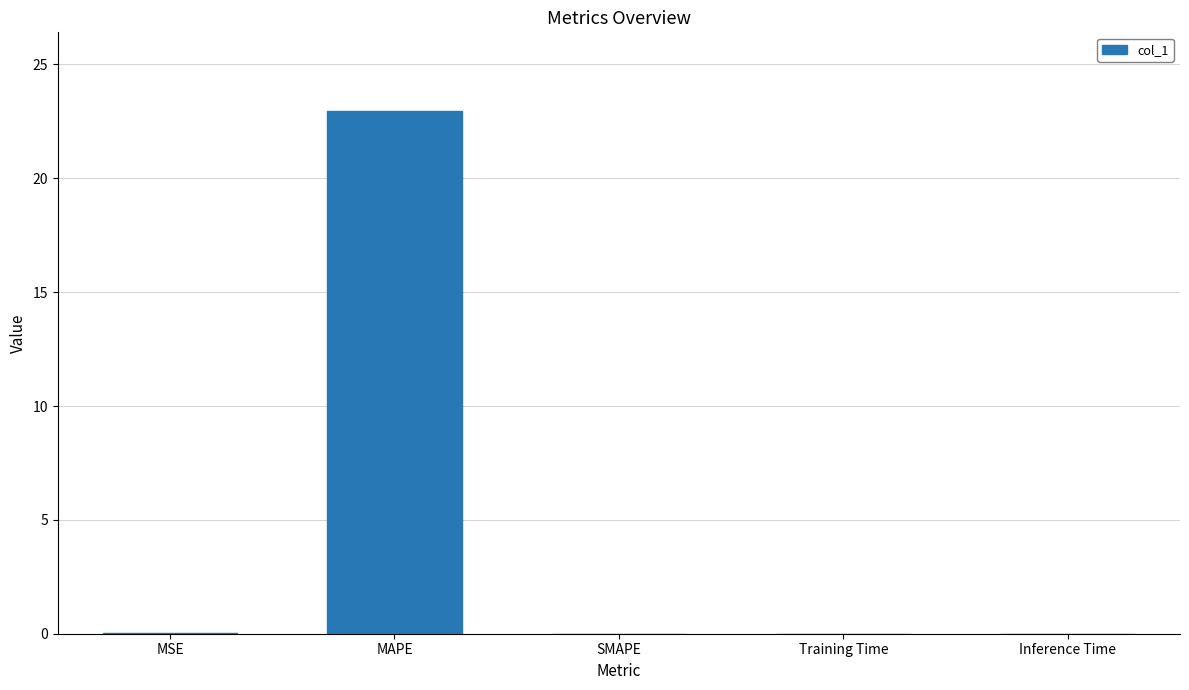

The chart shows a value of 0.0 at Training Time. True or false?

True